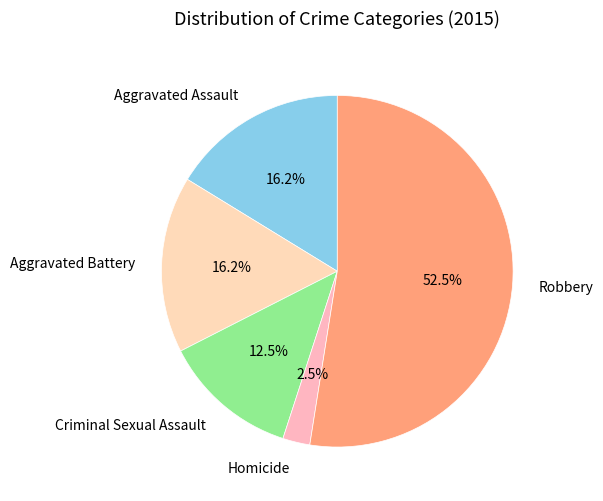

Which has a higher value, Aggravated Battery or Homicide?

Aggravated Battery